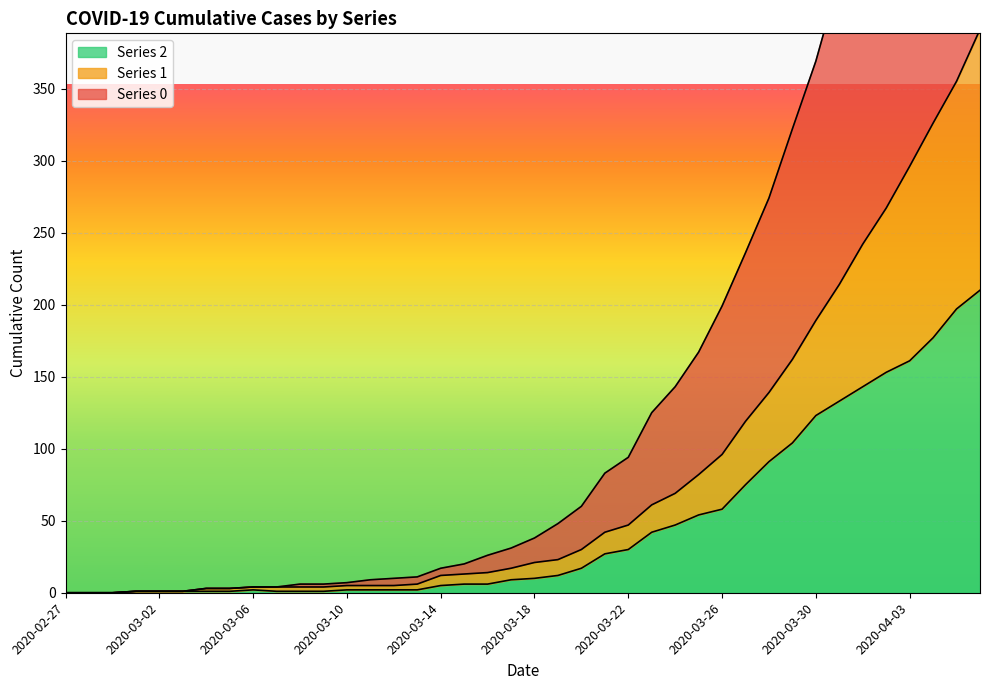

What is the label of the 17th point from the left?

2020-03-14